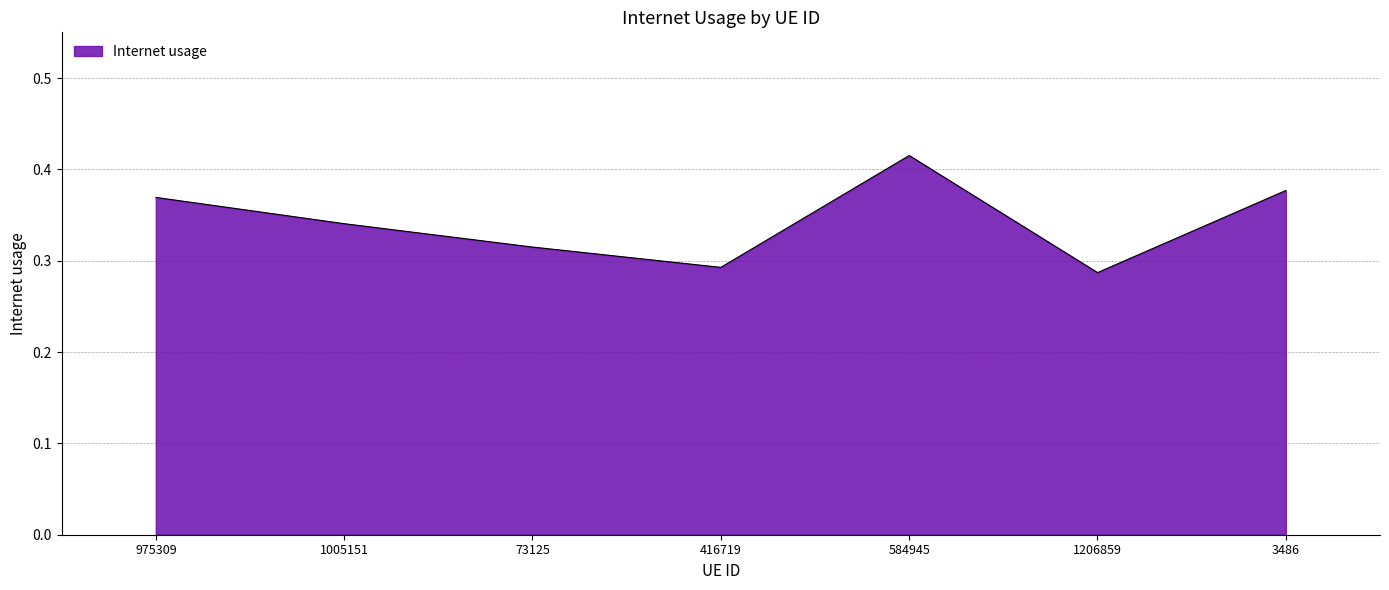

At which category does the data reach its first local peak?

584945